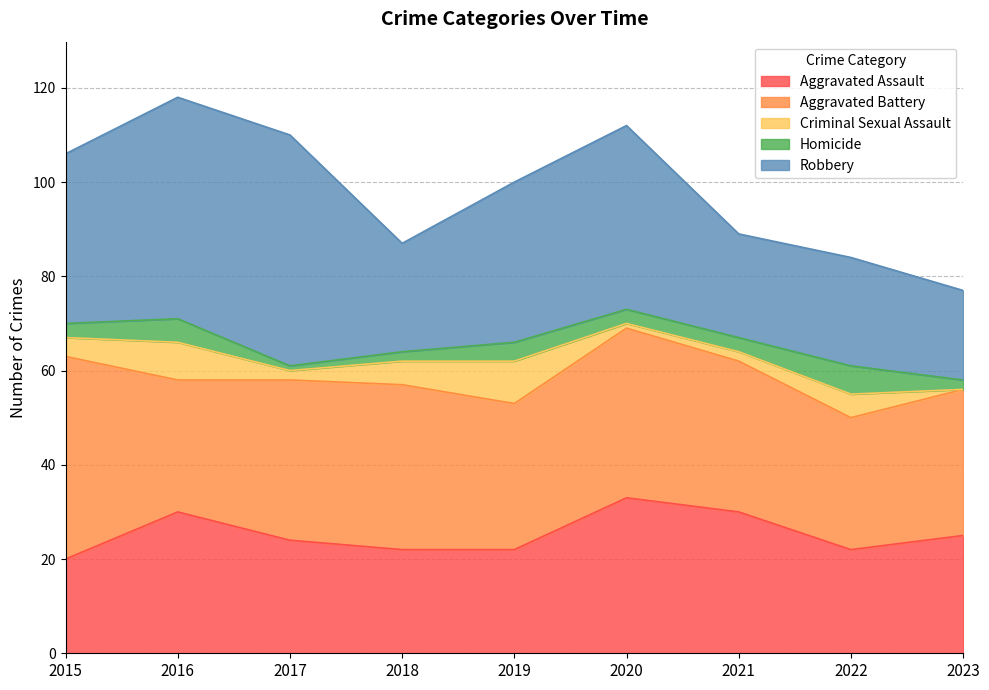

Reading left to right, extract all data points from this chart.

Aggravated Assault: 20	30	24	22	22	33	30	22	25
Aggravated Battery: 43	28	34	35	31	36	32	28	31
Criminal Sexual Assault: 4	8	2	5	9	1	2	5	0
Homicide: 3	5	1	2	4	3	3	6	2
Robbery: 36	47	49	23	34	39	22	23	19